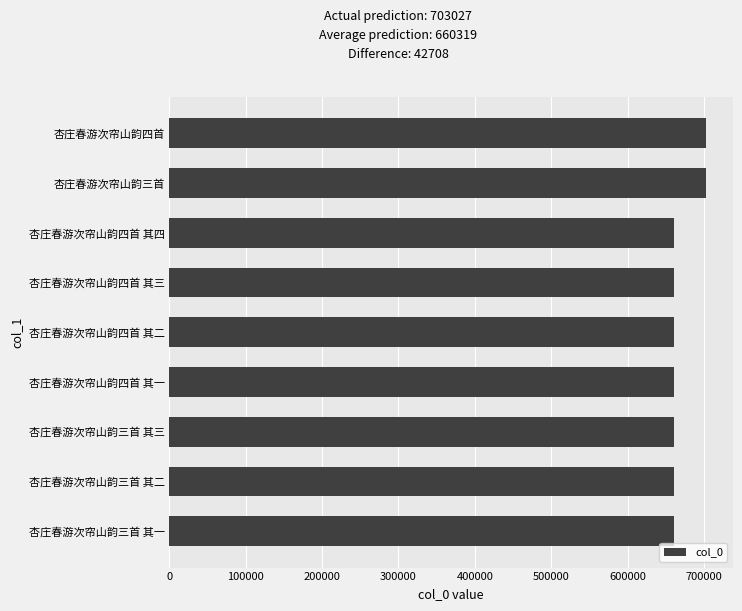

What is the value of the 8th bar from the top?

660320